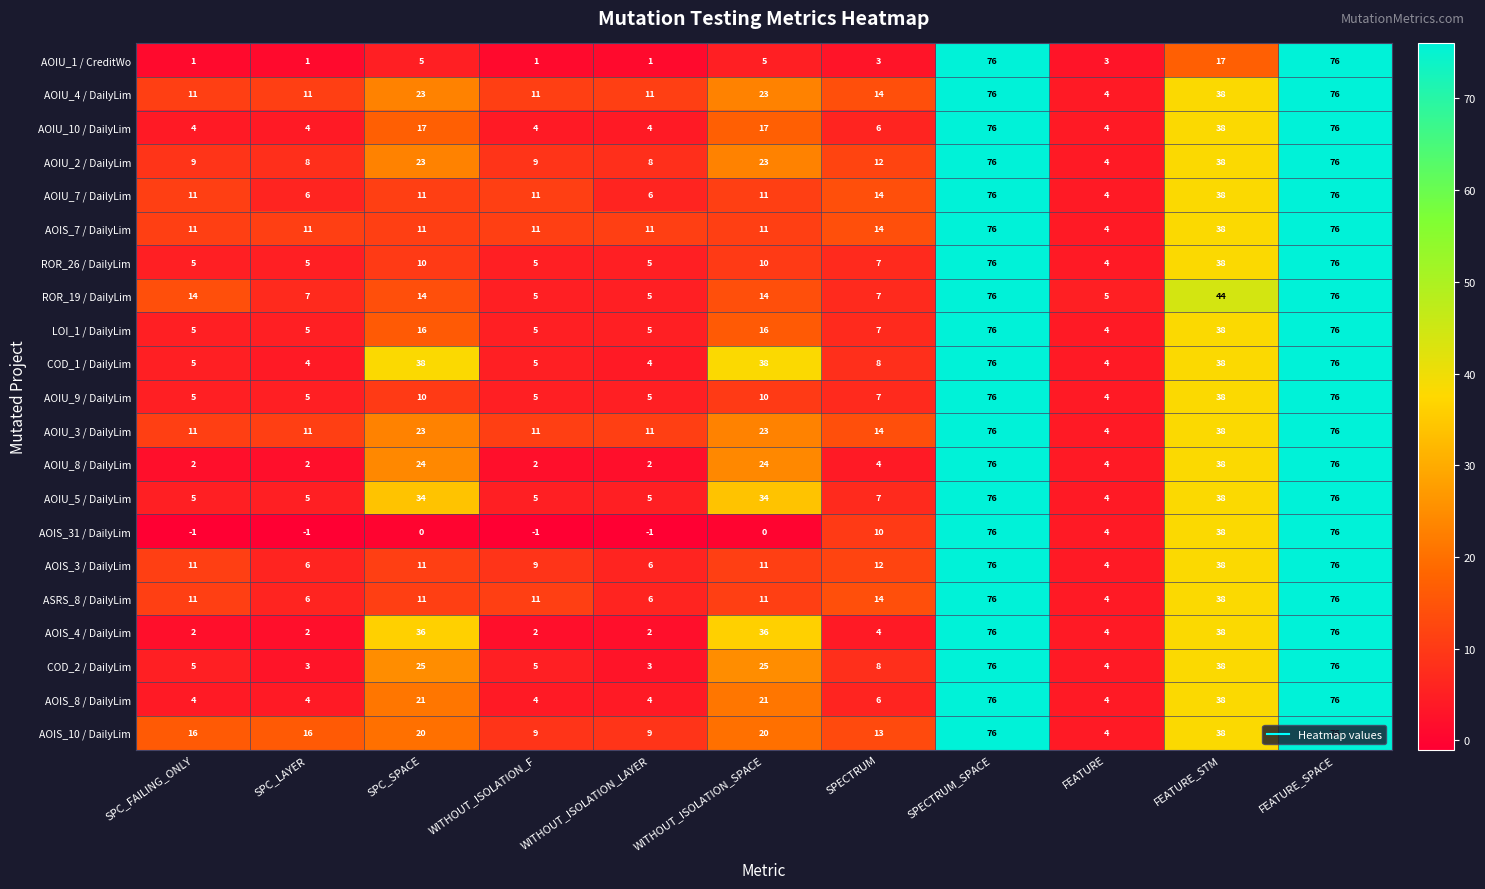

What is the maximum value for LOI_1 / DailyLim?

76